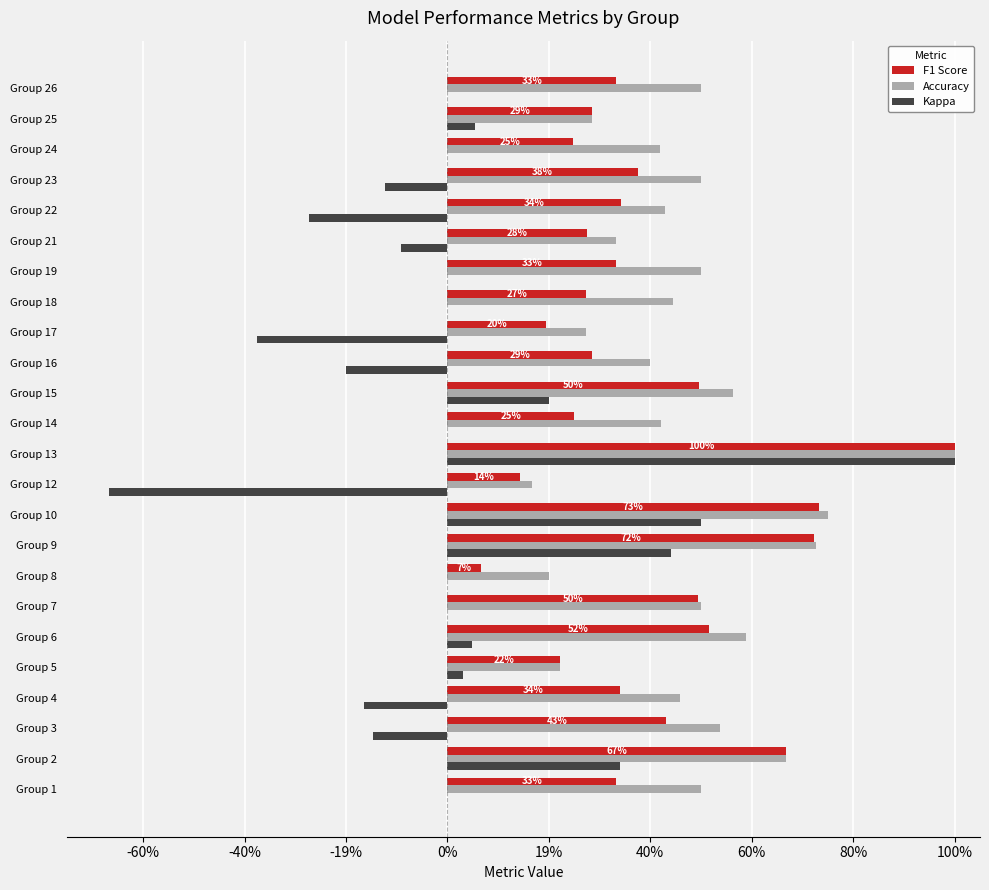

What are all the series names shown in the legend?

F1 Score, Accuracy, Kappa